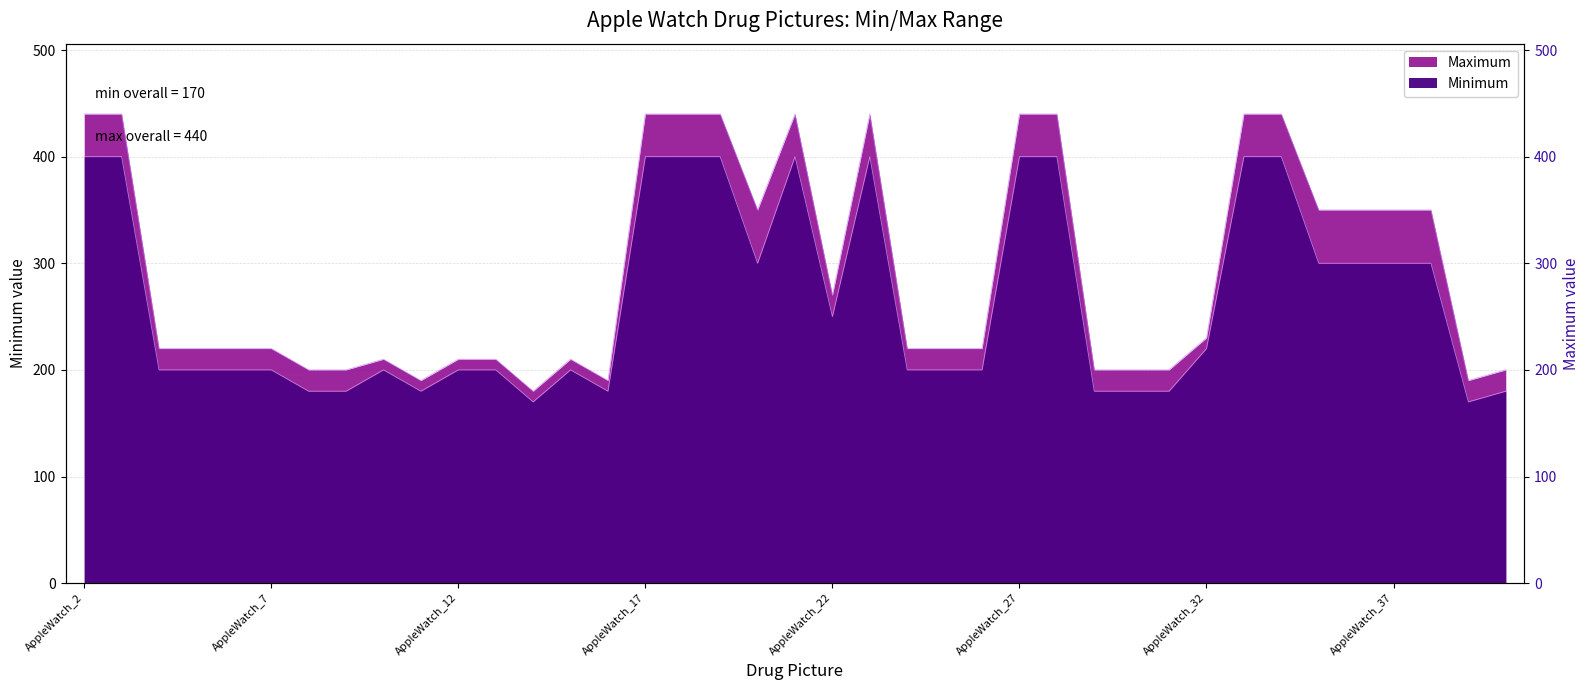

How many lines are shown in the chart?

2